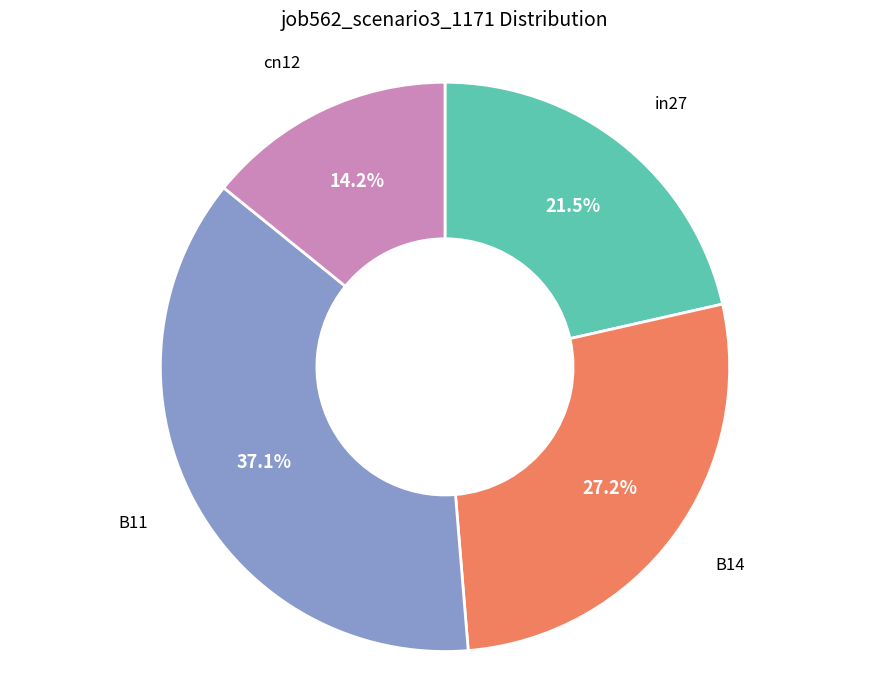

What percentage is the cn12 slice, to the nearest percent?

14%